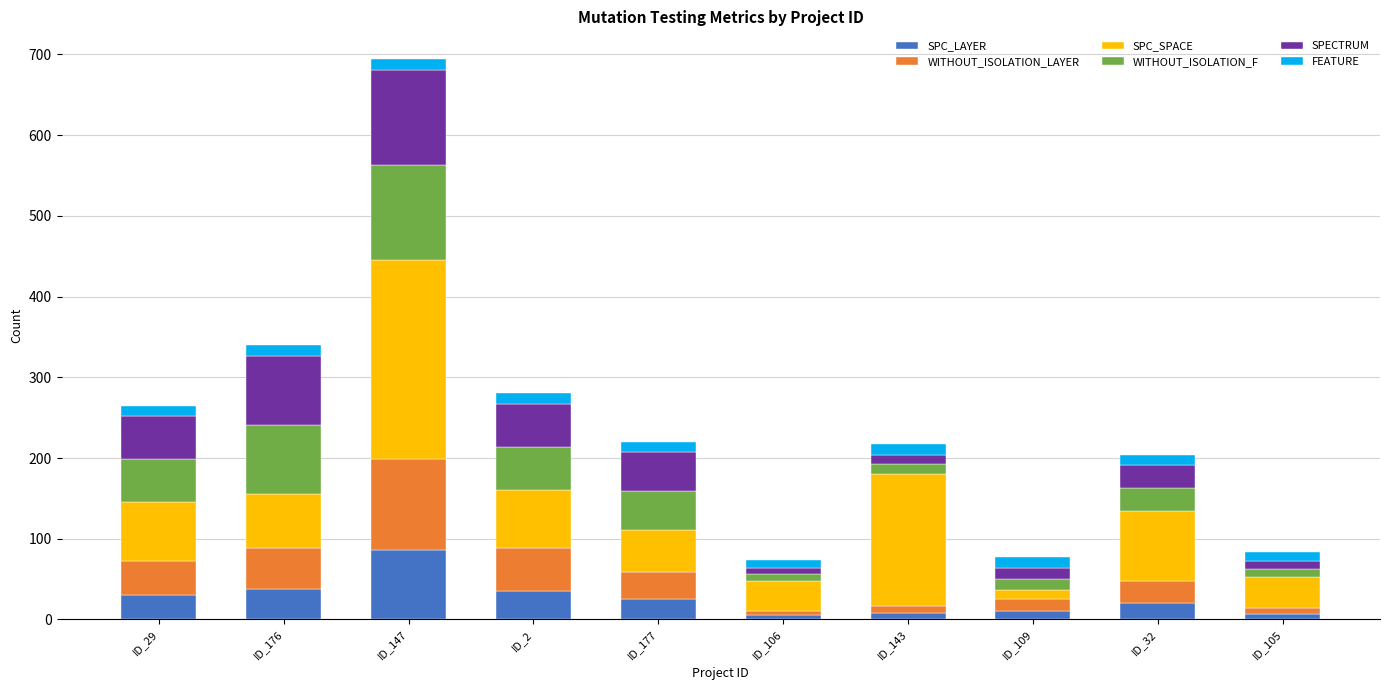

What is the highest value of the SPC_LAYER series?

86